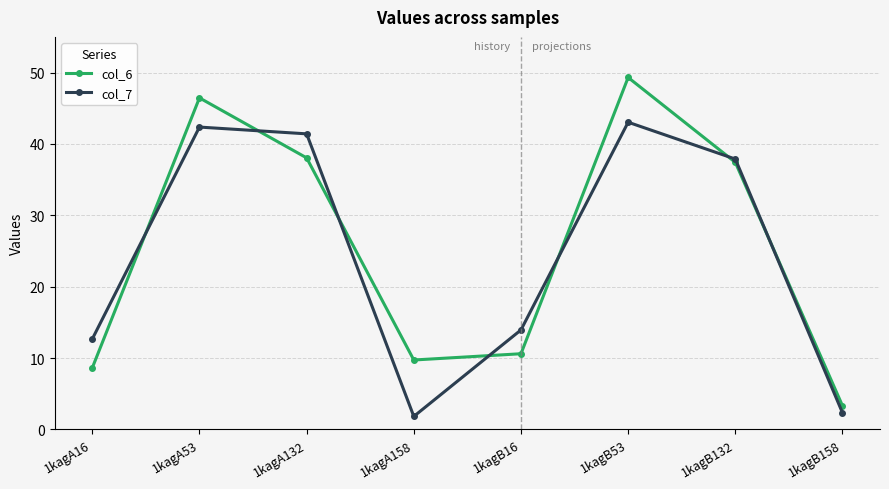

How many interior local valleys does the col_6 series have?

1